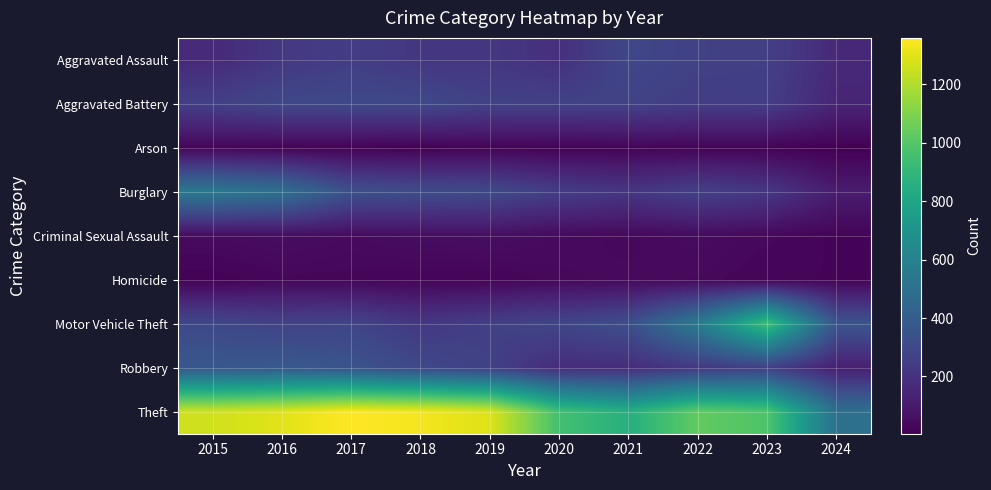

Reading right to left, what are all the values shown in this chart?

Aggravated Assault: 2024=161	2023=259	2022=264	2021=295	2020=192	2019=220	2018=220	2017=251	2016=225	2015=164
Aggravated Battery: 2024=145	2023=252	2022=249	2021=270	2020=268	2019=267	2018=302	2017=303	2016=298	2015=259
Arson: 2024=4	2023=15	2022=15	2021=18	2020=12	2019=16	2018=8	2017=12	2016=14	2015=22
Burglary: 2024=111	2023=226	2022=263	2021=220	2020=250	2019=308	2018=319	2017=339	2016=505	2015=552
Criminal Sexual Assault: 2024=17	2023=33	2022=45	2021=33	2020=40	2019=55	2018=51	2017=41	2016=51	2015=43
Homicide: 2024=19	2023=22	2022=35	2021=38	2020=34	2019=21	2018=23	2017=27	2016=28	2015=13
Motor Vehicle Theft: 2024=360	2023=945	2022=569	2021=332	2020=287	2019=262	2018=225	2017=285	2016=272	2015=299
Robbery: 2024=119	2023=257	2022=227	2021=175	2020=174	2019=263	2018=302	2017=356	2016=381	2015=372
Theft: 2024=503	2023=983	2022=1032	2021=856	2020=954	2019=1288	2018=1337	2017=1359	2016=1297	2015=1263